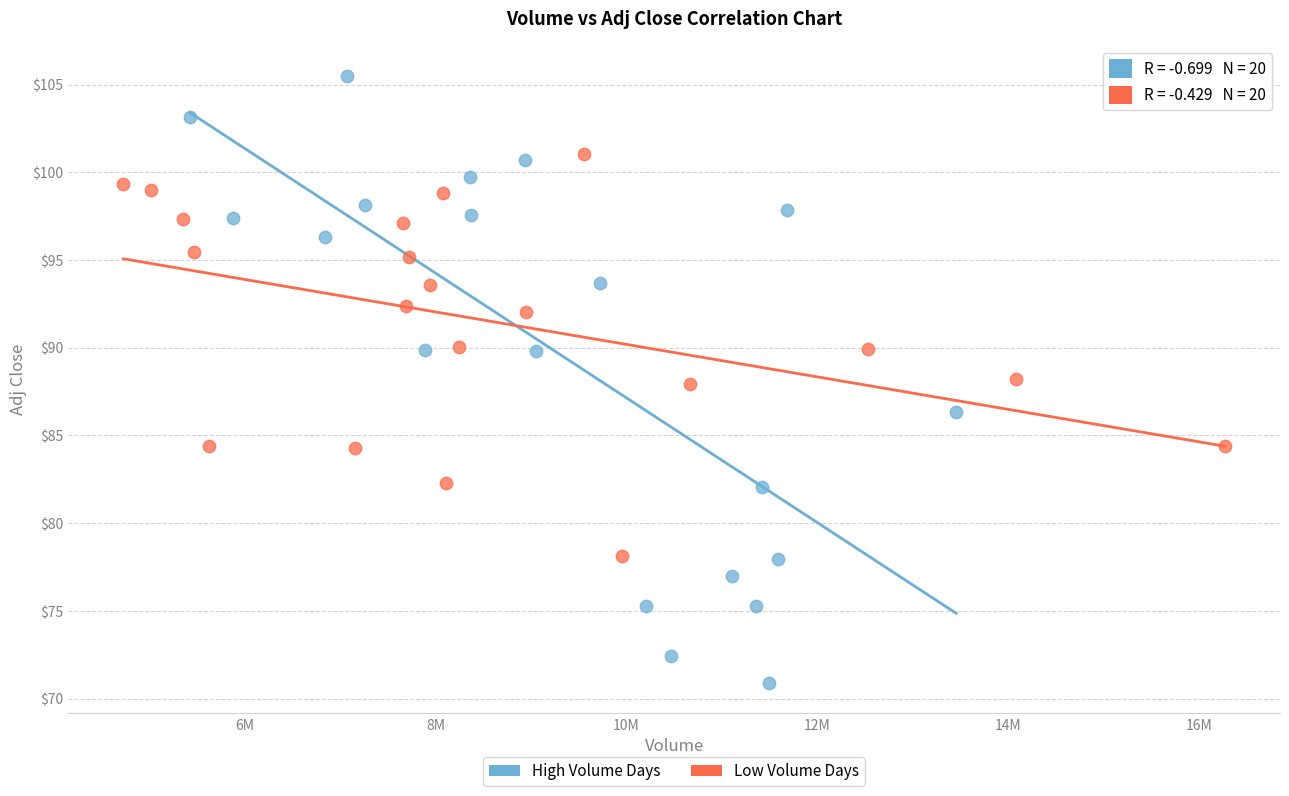

What are all the series names shown in the legend?

High Volume Days, Low Volume Days